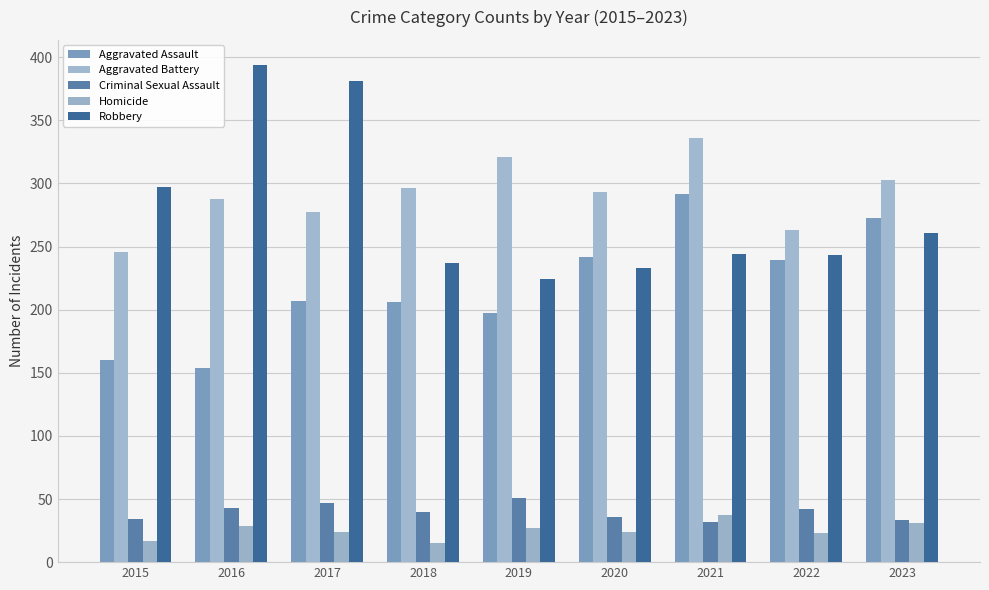

What is the value of the Criminal Sexual Assault bar at the 5th from the left?

51